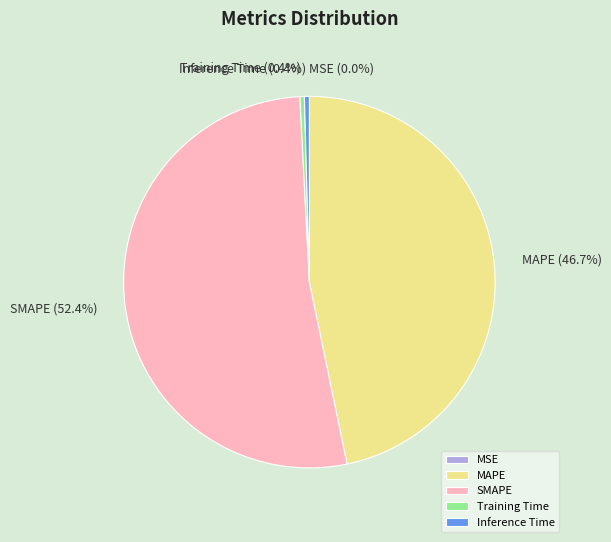

What is the ratio of the value at SMAPE to the value at MAPE?

1.1